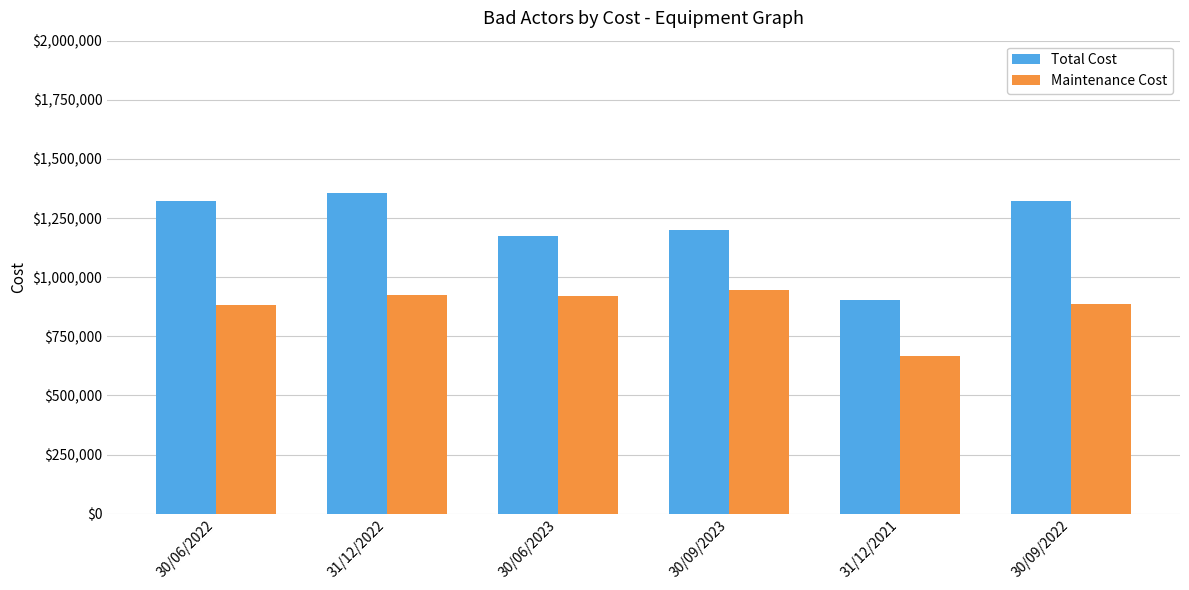

What is the highest value of the Total Cost series?

1357951.0